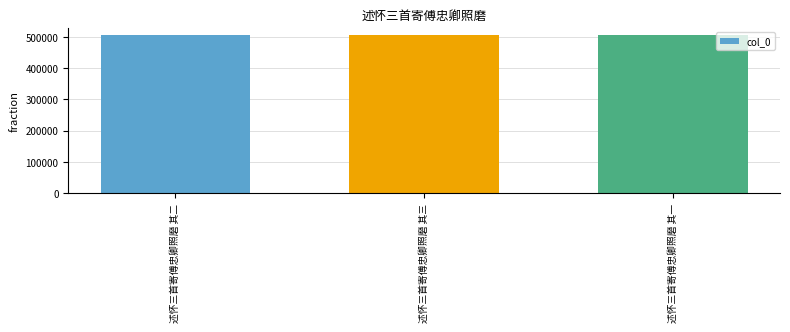

The chart shows a value of 504730 at 述怀三首寄傅忠卿照磨 其一. True or false?

True